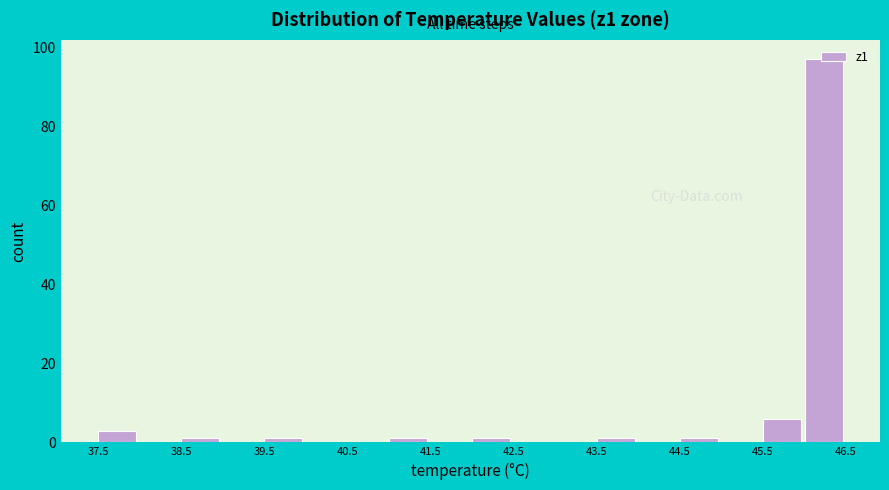

How tall is the bar that spans 37.5 to 38.0 on the x-axis? The values are not printed on the chart, so give them approximately, as read against the axis.

4